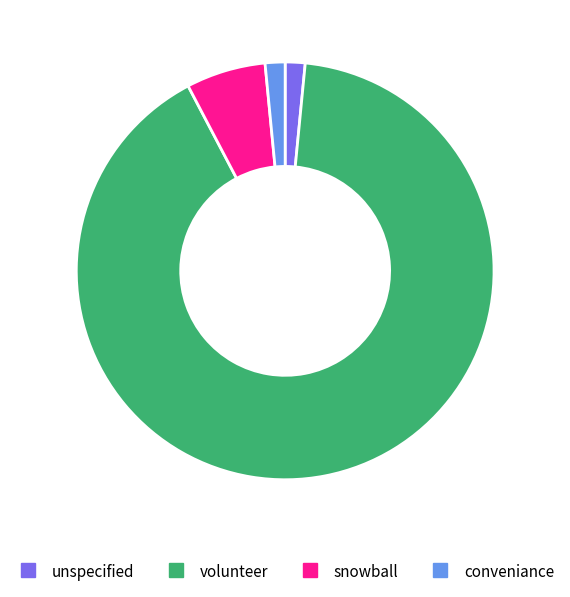

Combined, do unspecified and snowball account for over 50%?

No